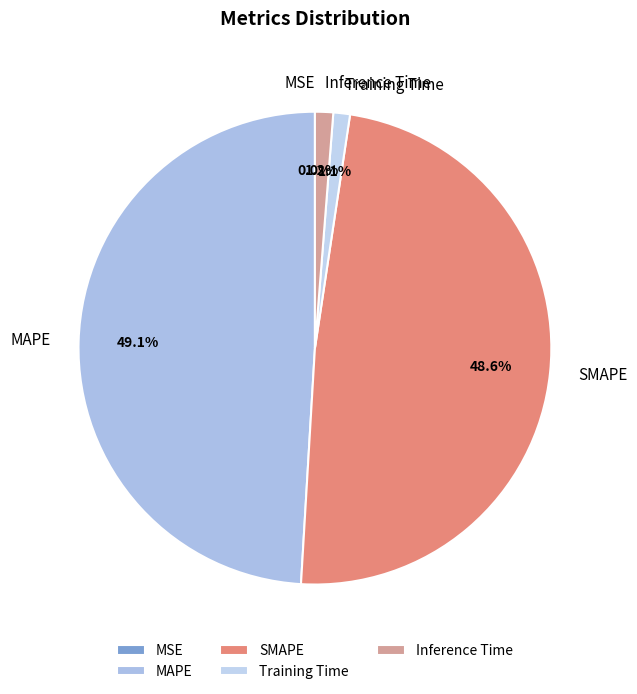

Is Inference Time the majority of the pie?

No